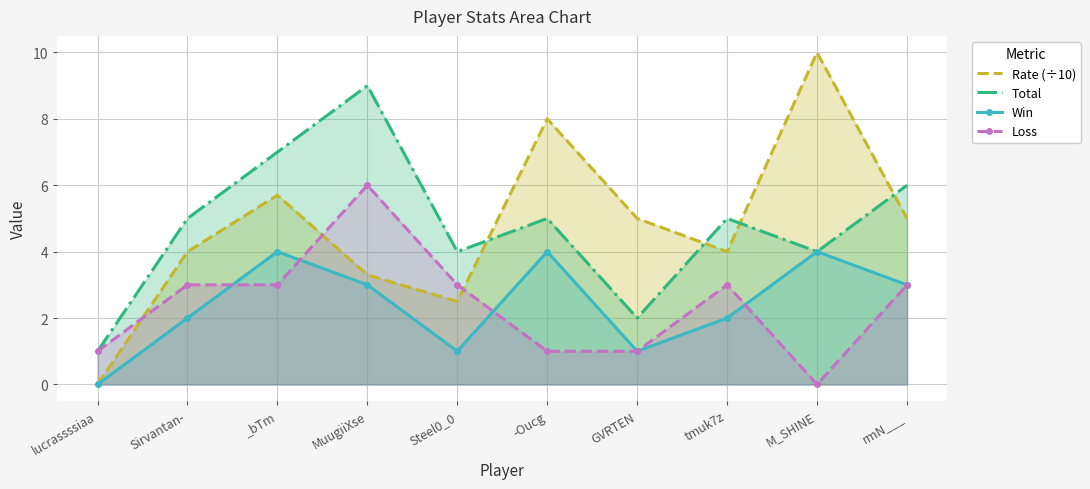

What is the label of the 4th point from the left?

MuugiiXse